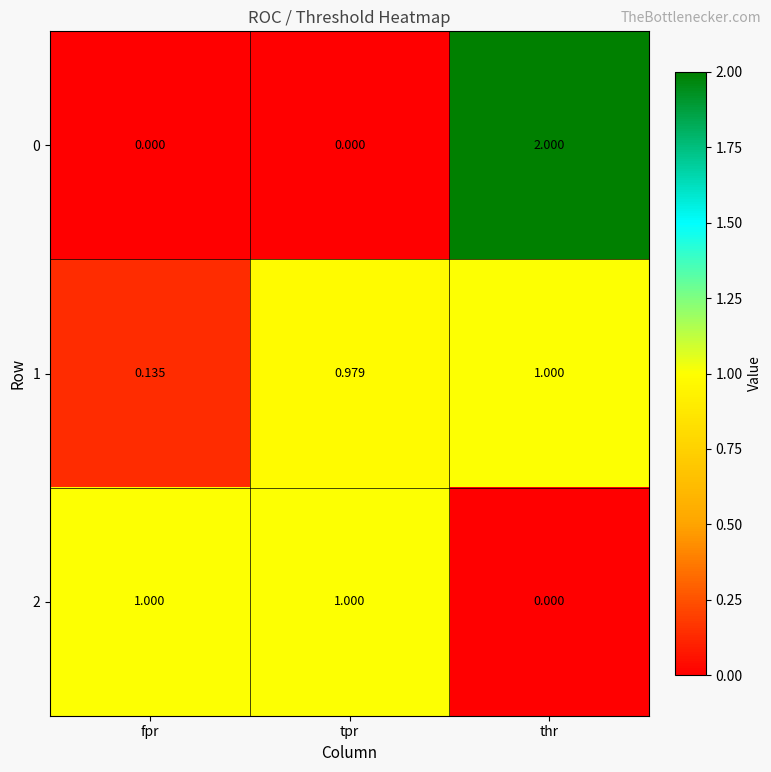

Where is 2 nearest to the value 0?

thr